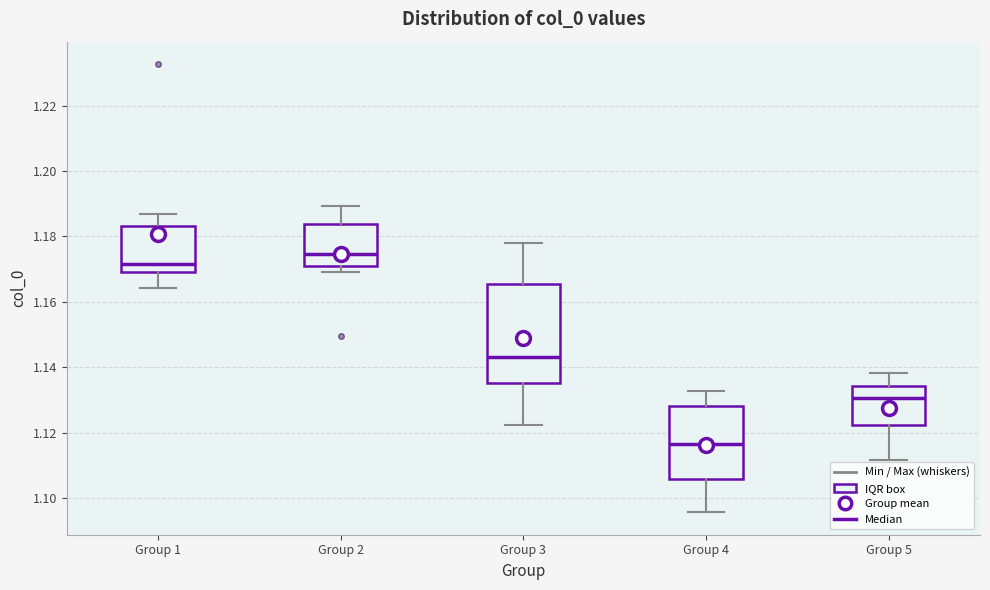

Reading left to right, transcribe this box plot: for each box, give where its median line is, the range the box spans, and where its two whiskers end, as read against the y-axis. The values are not printed on the chart, so give them approximately, as read against the axis.

Group 1: median 1.172, box 1.170 to 1.184, whiskers 1.164 to 1.186
Group 2: median 1.174, box 1.170 to 1.184, whiskers 1.170 (just below the box's lower edge) to 1.190
Group 3: median 1.144, box 1.136 to 1.166, whiskers 1.122 to 1.178
Group 4: median 1.116, box 1.106 to 1.128, whiskers 1.096 to 1.132
Group 5: median 1.130, box 1.122 to 1.134, whiskers 1.112 to 1.138